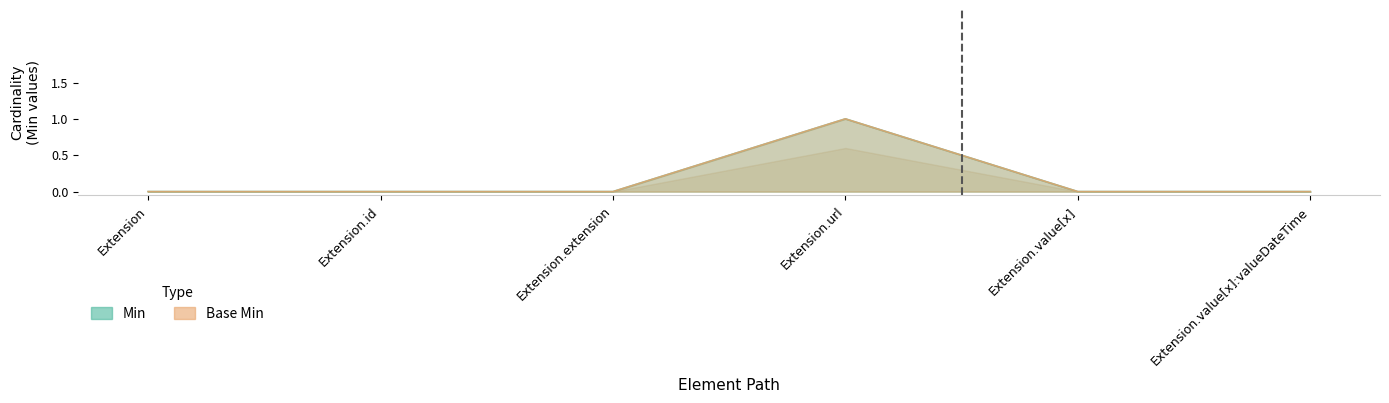

Is it true that Base Min equals 1 at Extension.extension?

False